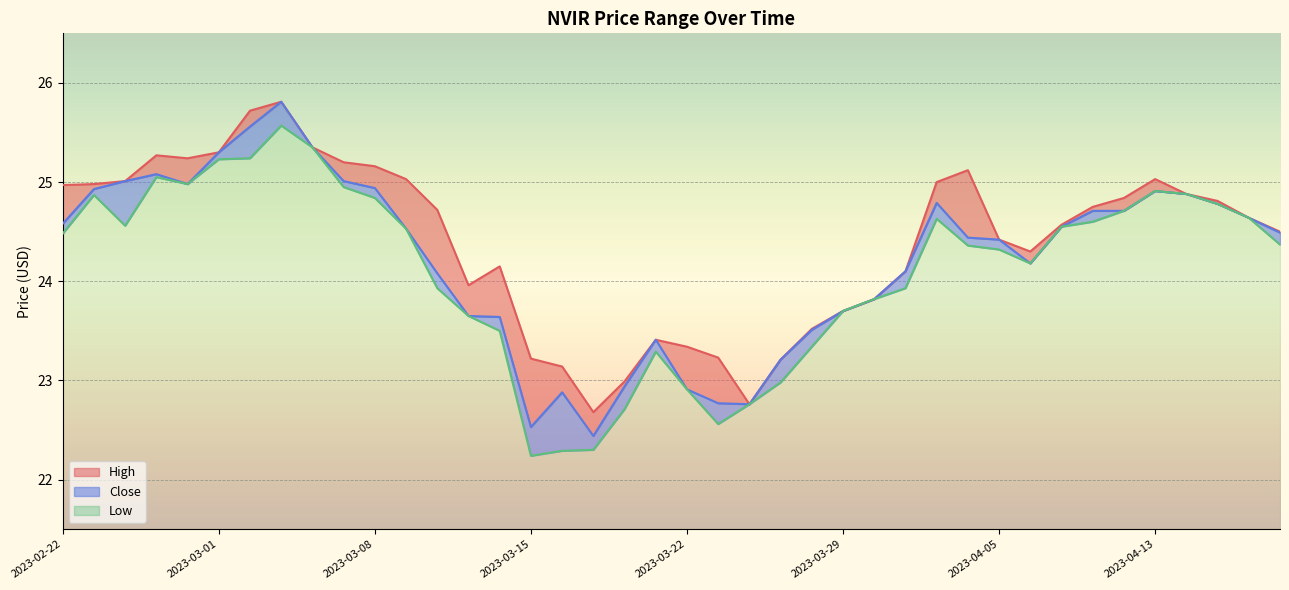

At 2023-03-14, list the series in order from largest to smallest.

high, close, low